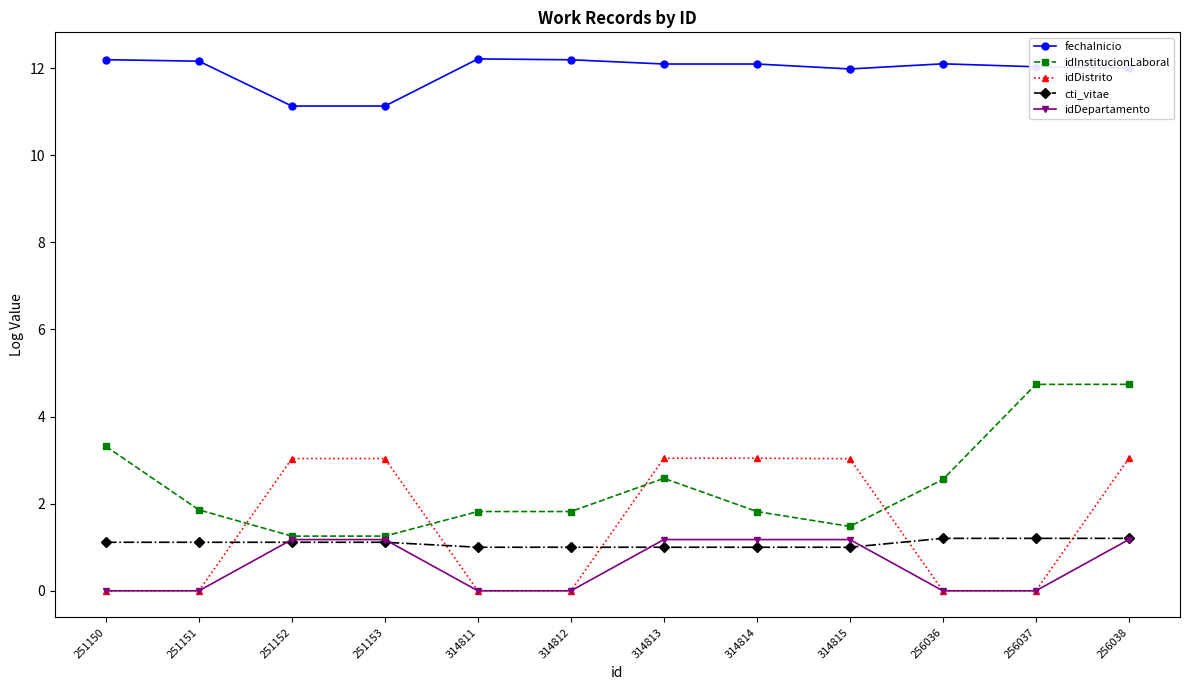

Is the value of idDepartamento at 314815 greater than the value of idDistrito at 314812?

Yes